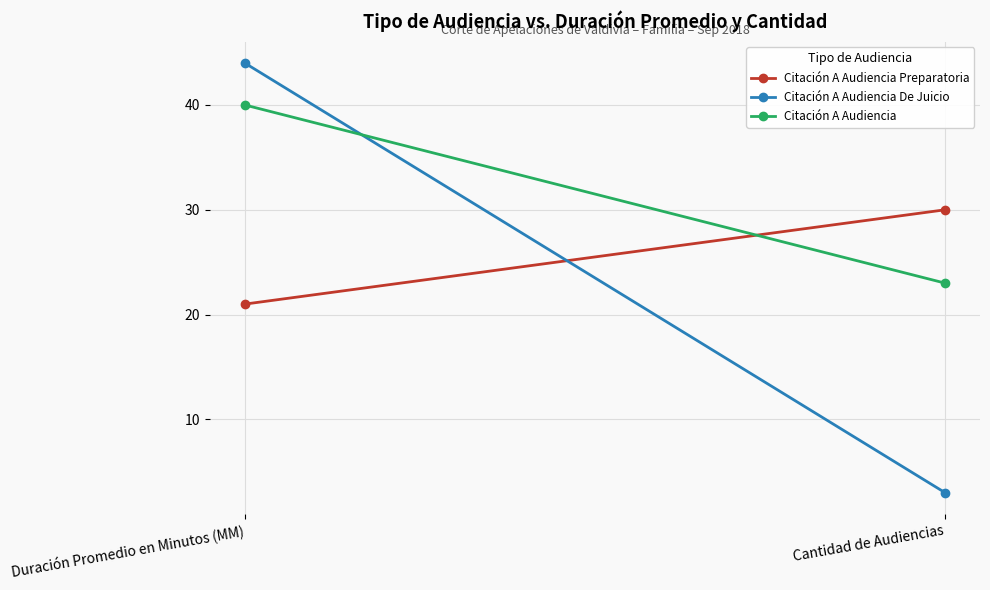

Reading left to right, transcribe all the data shown in this chart.

Citación A Audiencia Preparatoria: Duración Promedio en Minutos (MM)=21	Cantidad de Audiencias=30
Citación A Audiencia De Juicio: Duración Promedio en Minutos (MM)=44	Cantidad de Audiencias=3
Citación A Audiencia: Duración Promedio en Minutos (MM)=40	Cantidad de Audiencias=23